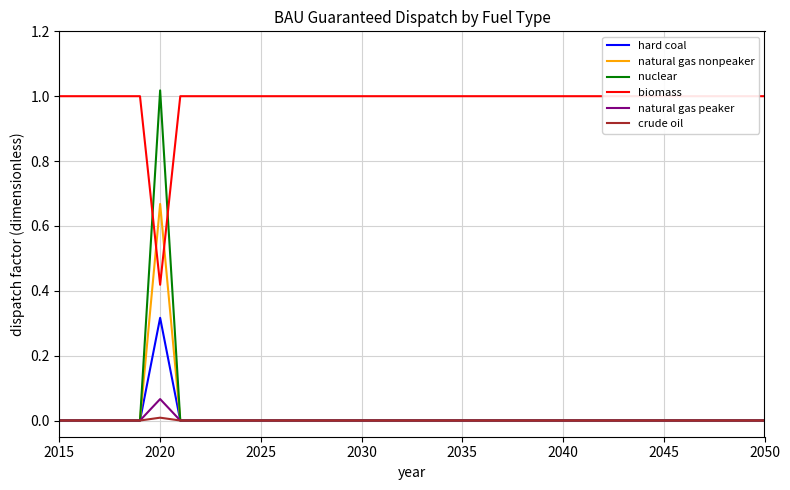

What are all the series names shown in the legend?

hard coal, natural gas nonpeaker, nuclear, biomass, natural gas peaker, crude oil